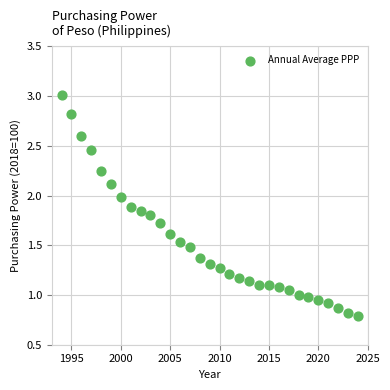

What is the range of X values (max minus min)?

30.0